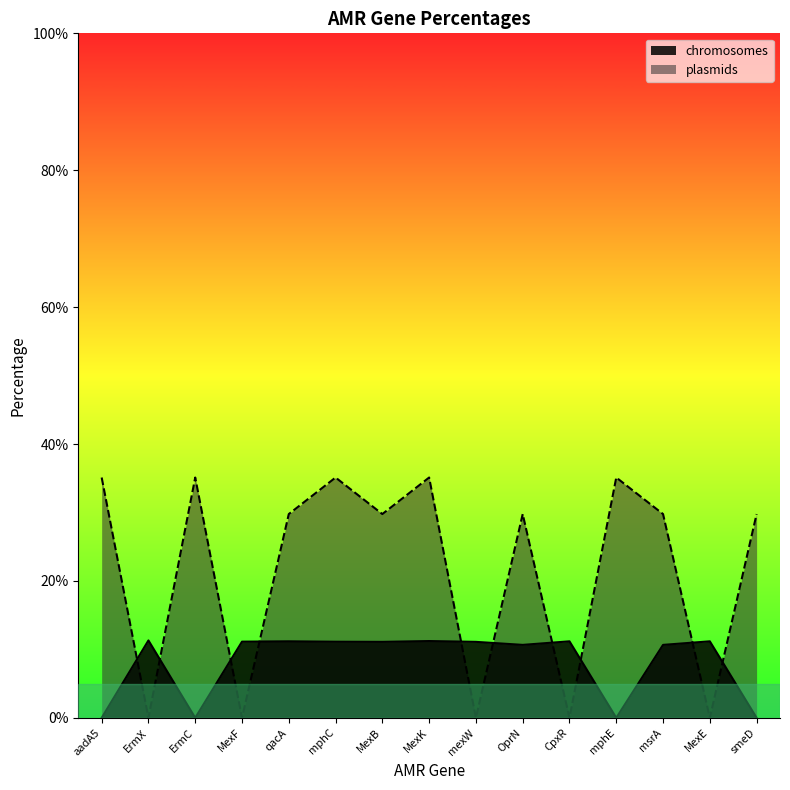

What is the total value across all series at smeD?

29.8